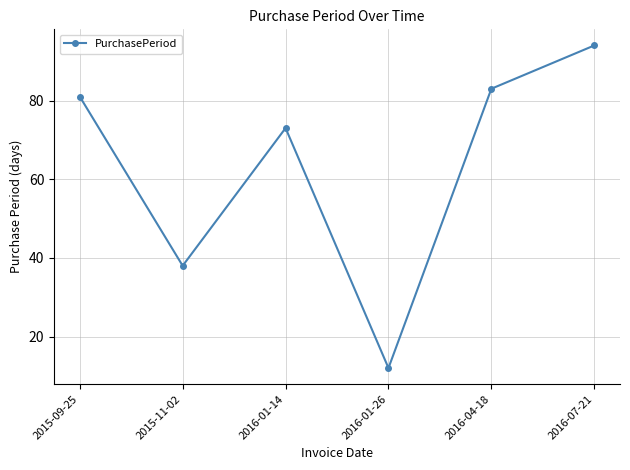

At which category does the chart reach its peak across all series?

2016-07-21